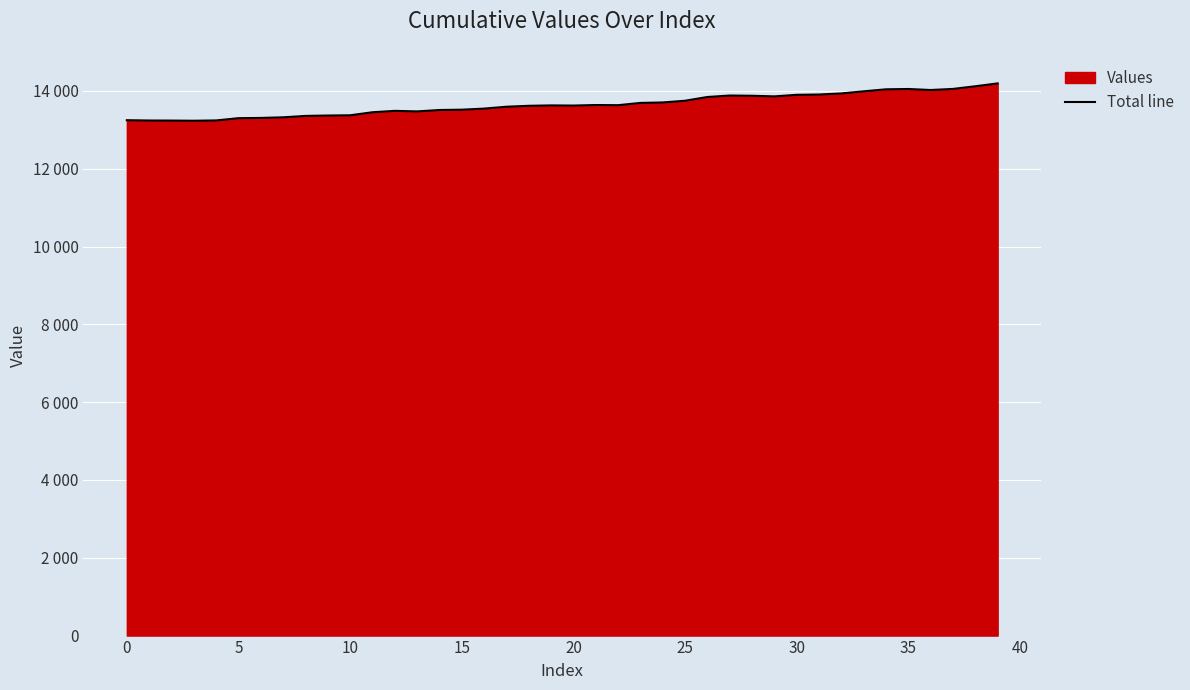

Where is the first local maximum?

12